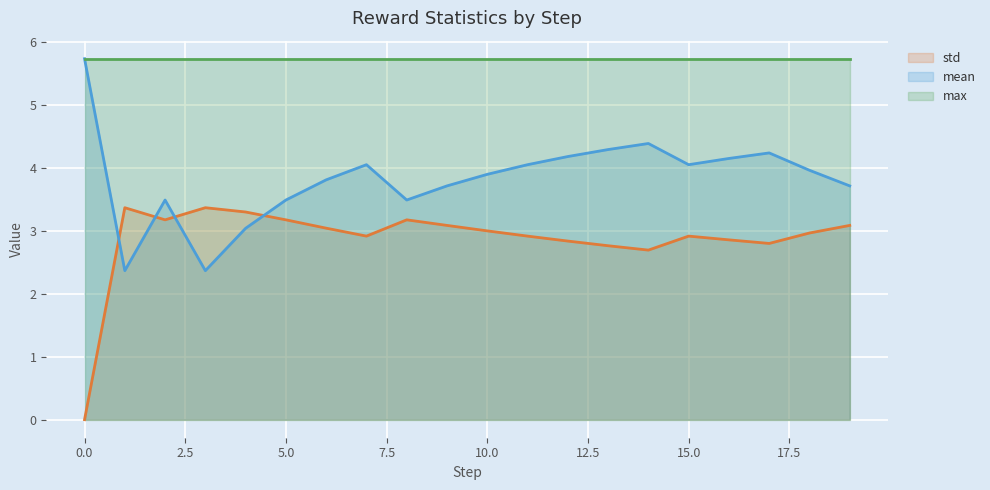

List the series in order of their overall mean, highest first.

max, mean, std